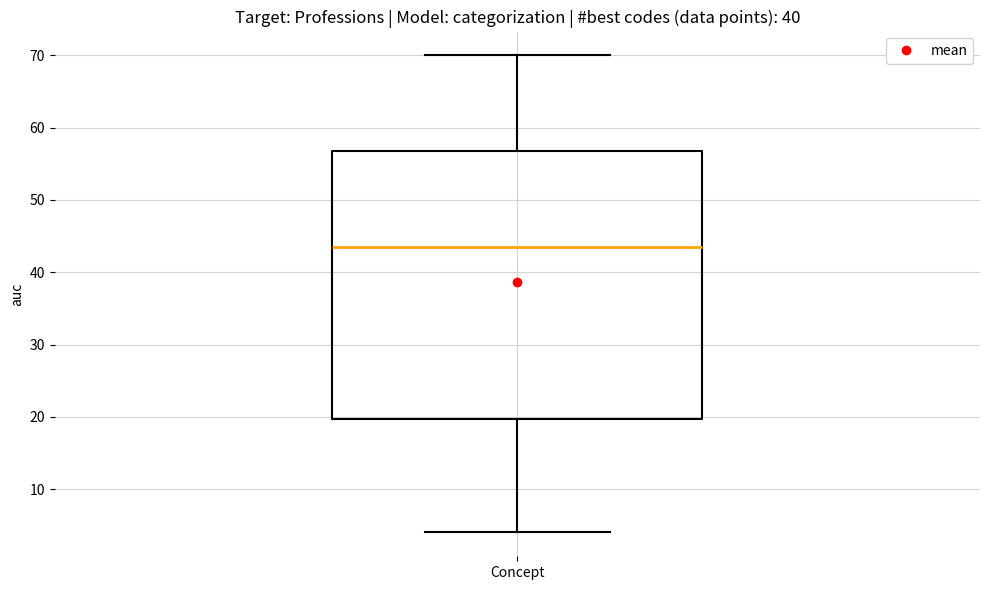

Where does the median line of the box for Concept sit on the y-axis? The values are not printed on the chart, so give them approximately, as read against the axis.

44